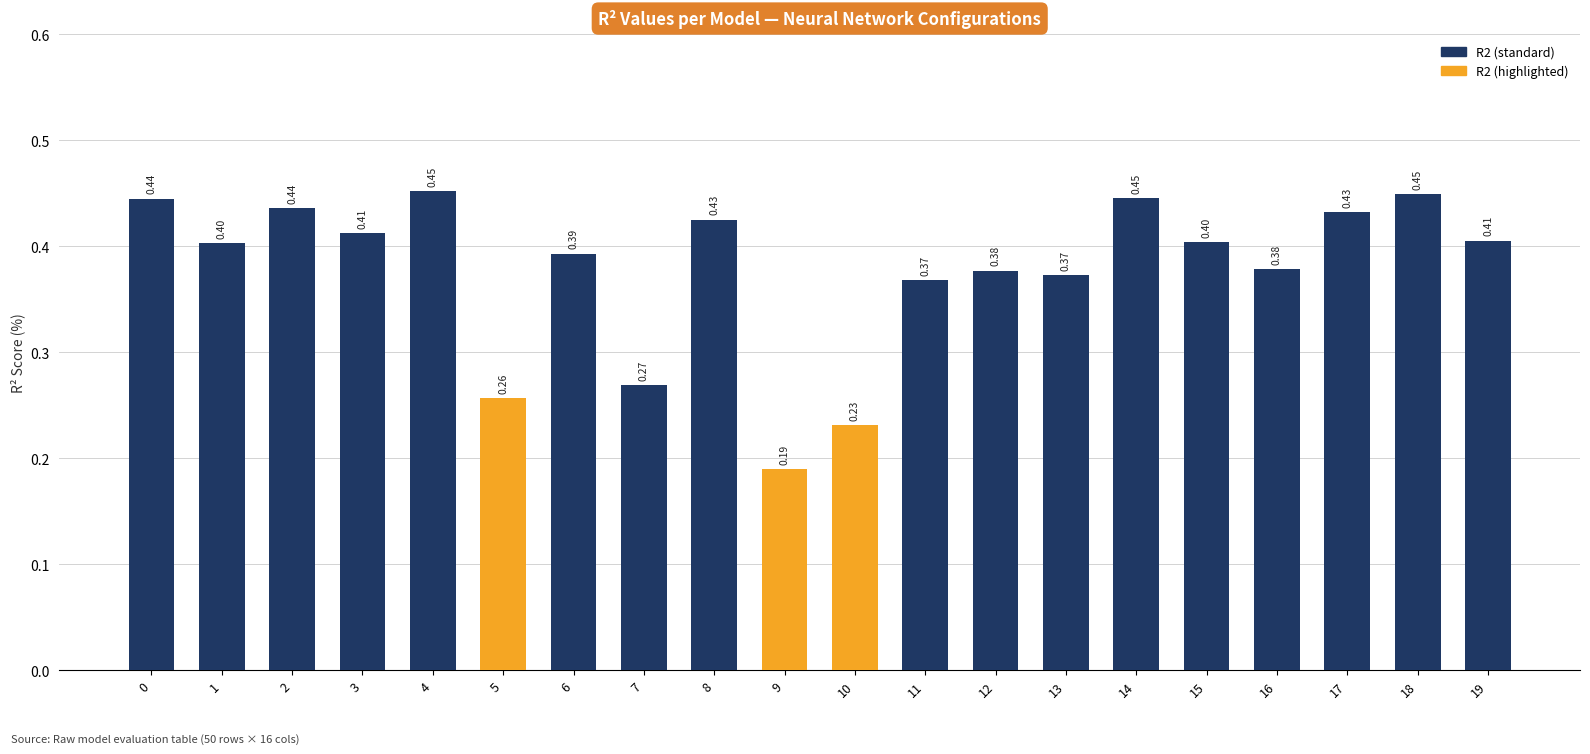

What is the sum of the values at 16 and 3?

0.8